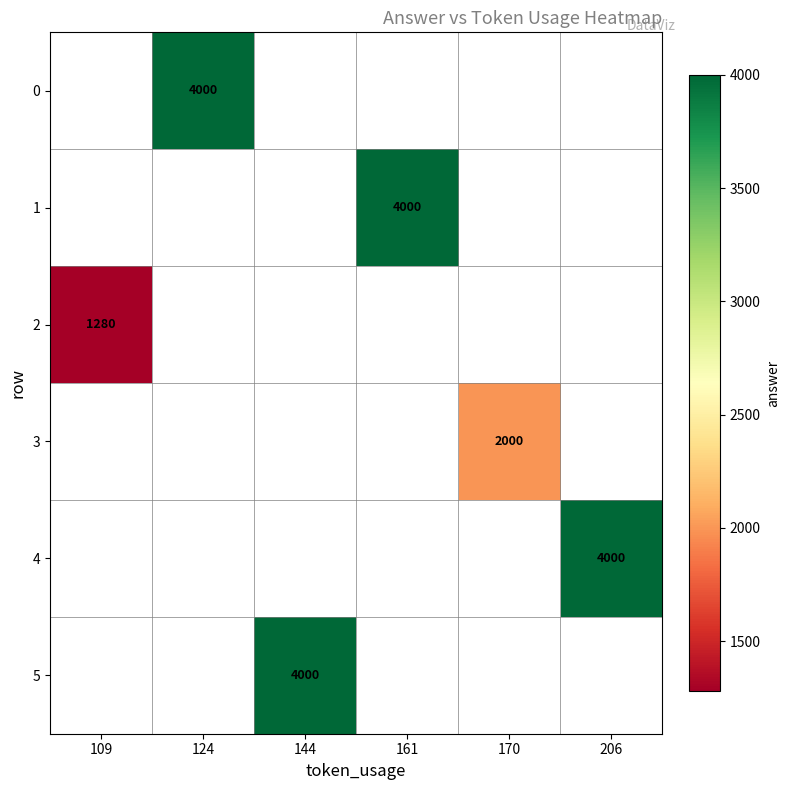

How many series are shown in this chart?

6